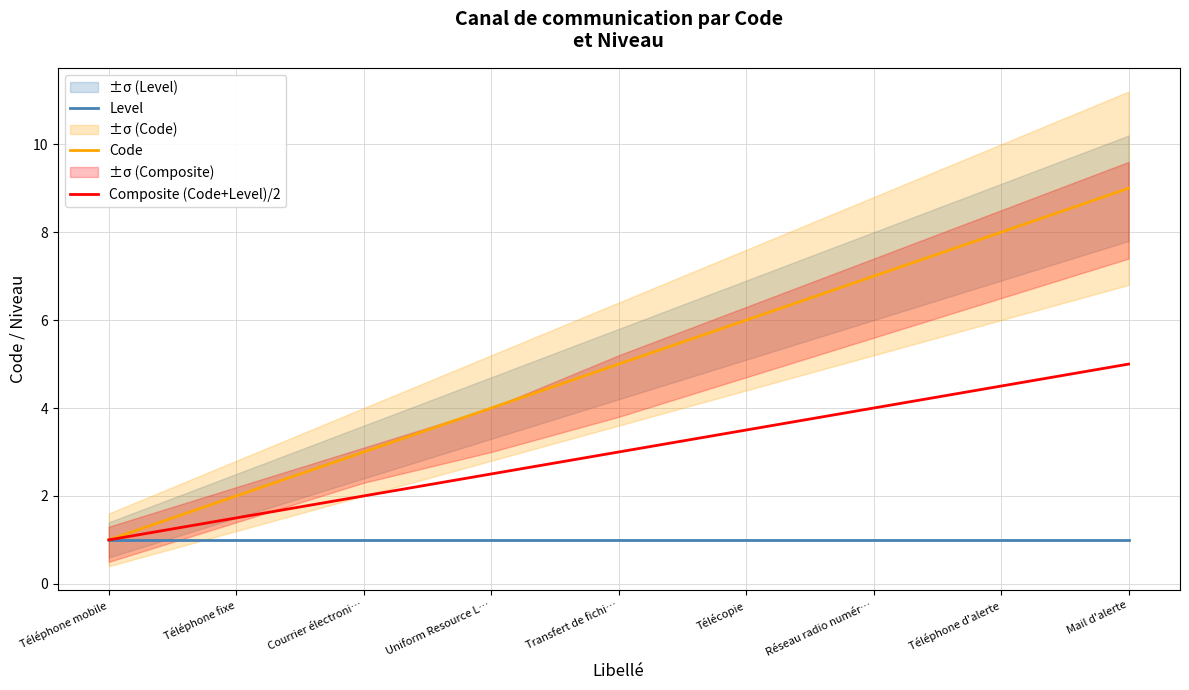

What is the difference between the highest and lowest values at Télécopie?

5.0